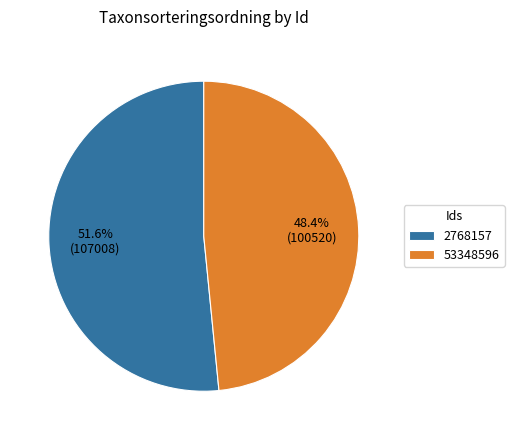

What percentage is the 53348596 slice, to the nearest percent?

48%